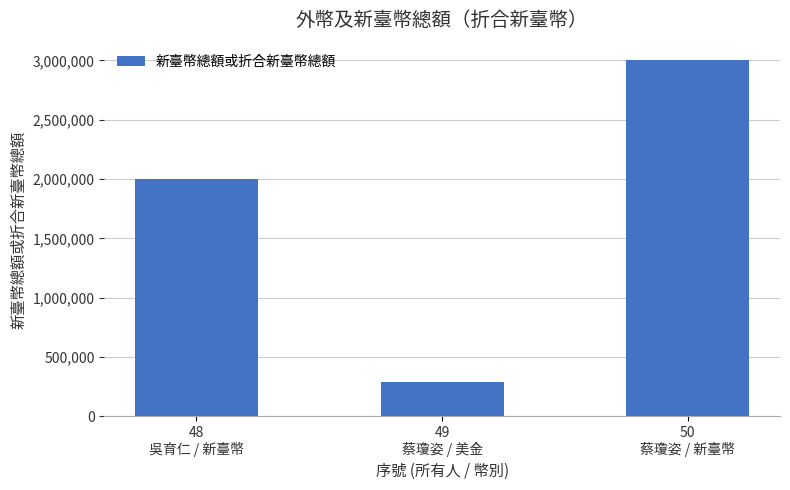

Reading left to right, list all the values displayed in this chart.

48
吳育仁 / 新臺幣=2000000	49
蔡瓊姿 / 美金=292000	50
蔡瓊姿 / 新臺幣=3000000